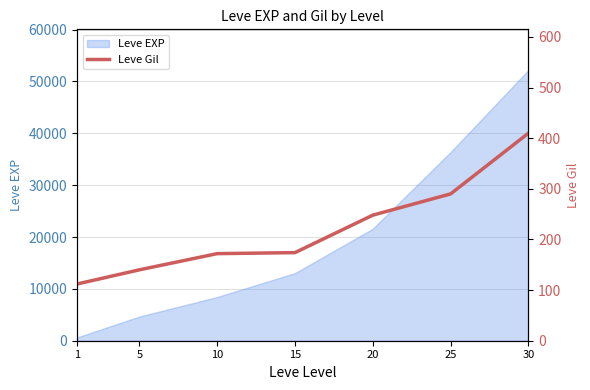

True or false: the data shows 76 at 5.

False